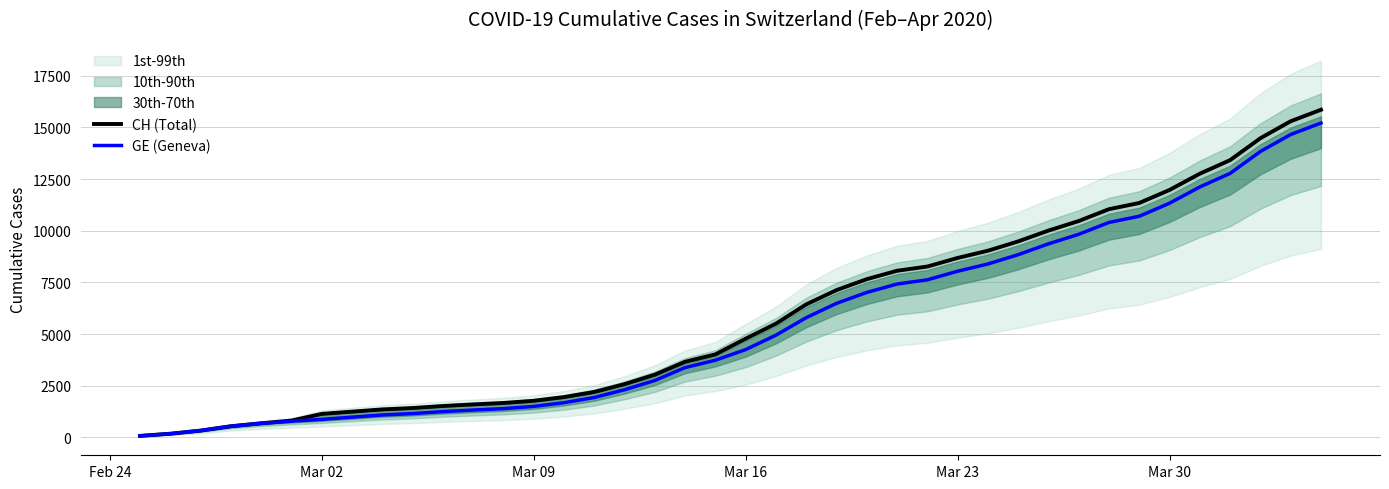

What is the label of the 5th point from the left?

Mar 23